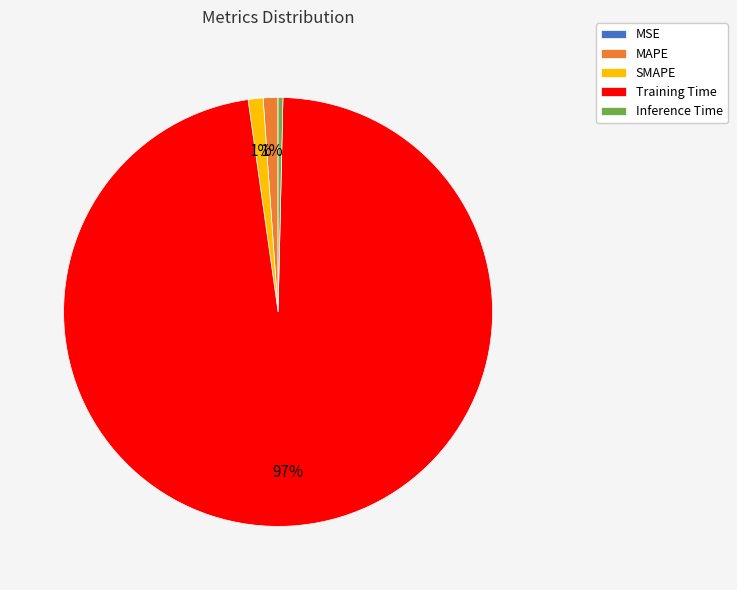

What is the largest slice in the pie chart?

Training Time